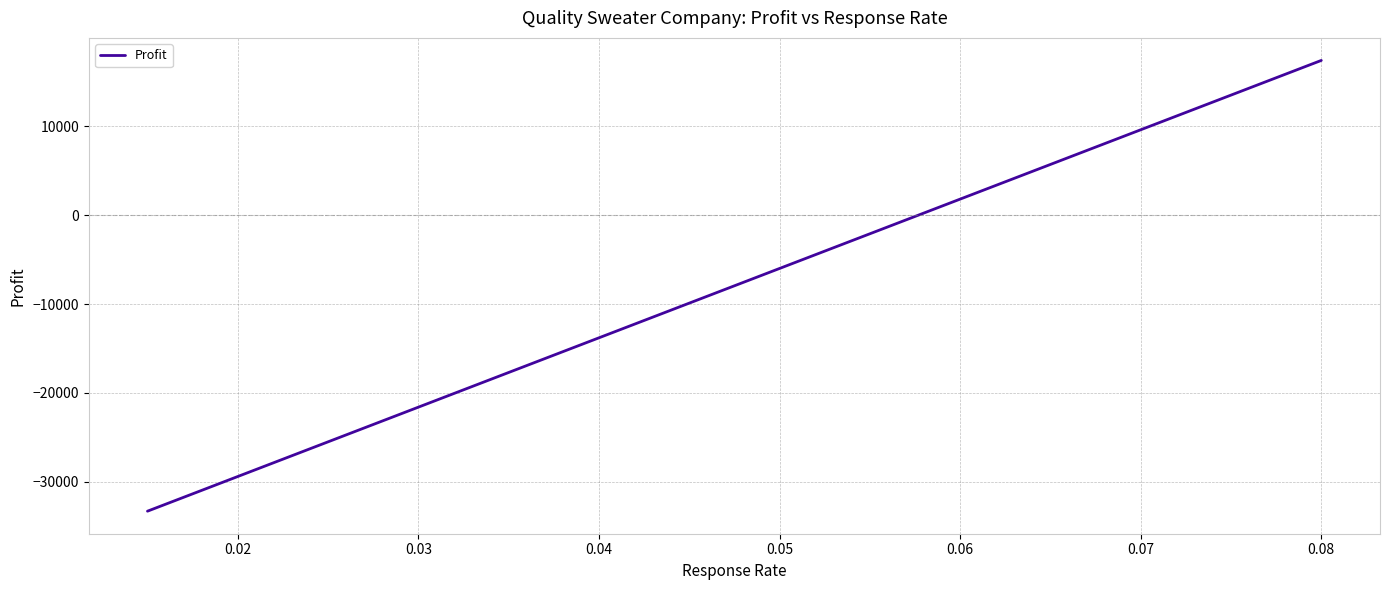

Which has a higher value, 0.02 or 0.03?

0.03